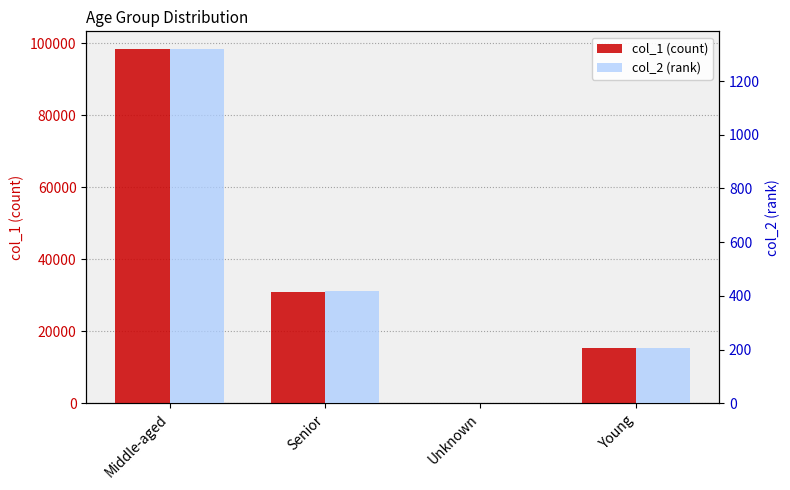

Reading left to right, extract all data points from this chart.

col_1 (count): Middle-aged=98440	Senior=30994	Unknown=59	Young=15328
col_2 (rank): Middle-aged=1319	Senior=418	Unknown=1	Young=206